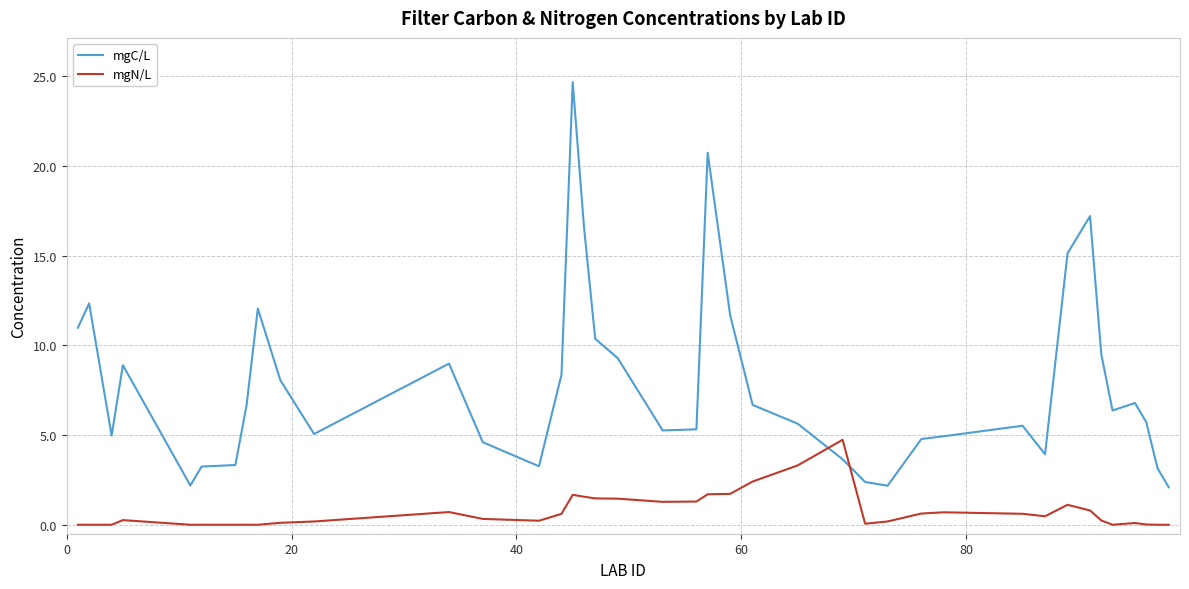

What is the difference between the maximum and minimum values in the mgC/L series?

22.6